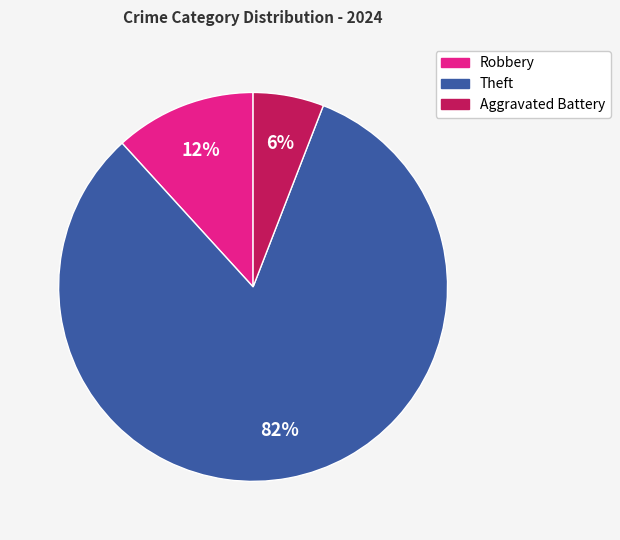

Does any single category account for the majority?

Yes